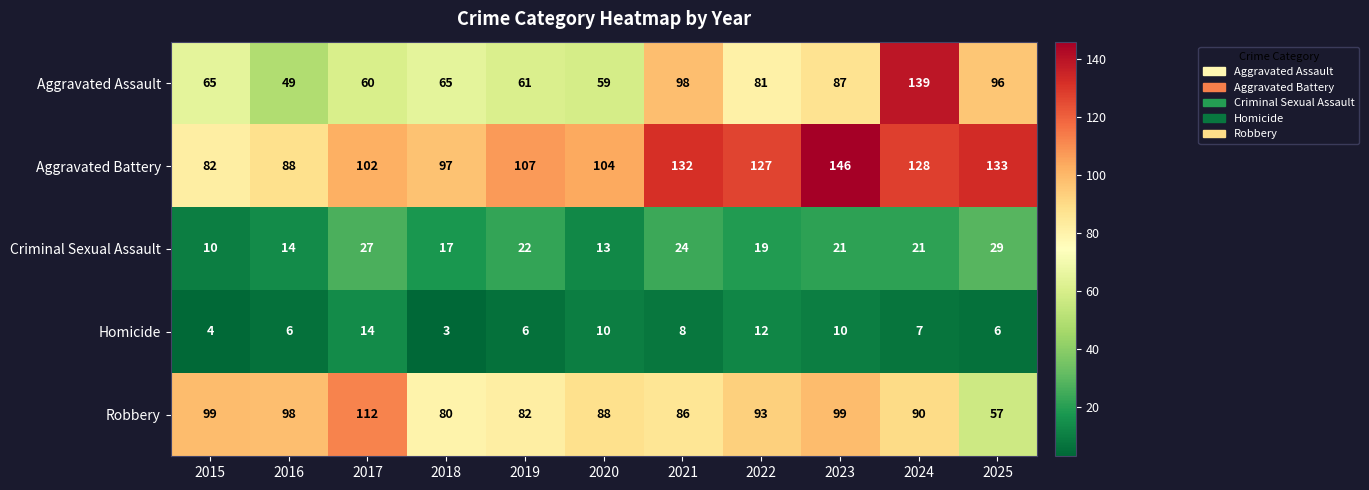

How many distinct data groups are displayed?

5